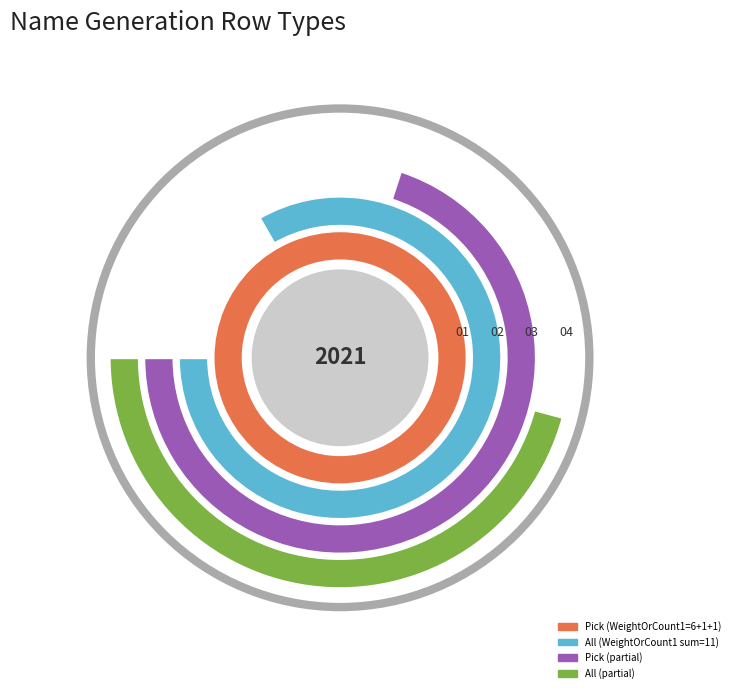

Does any single category account for the majority?

No